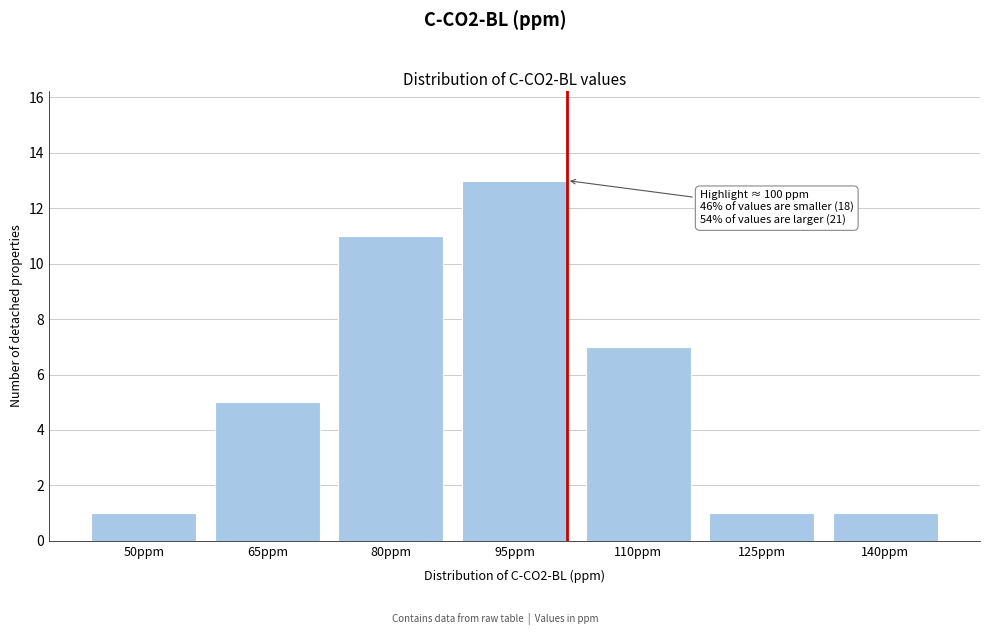

Reading left to right, what are all the values shown in this chart?

1	5	11	13	7	1	1